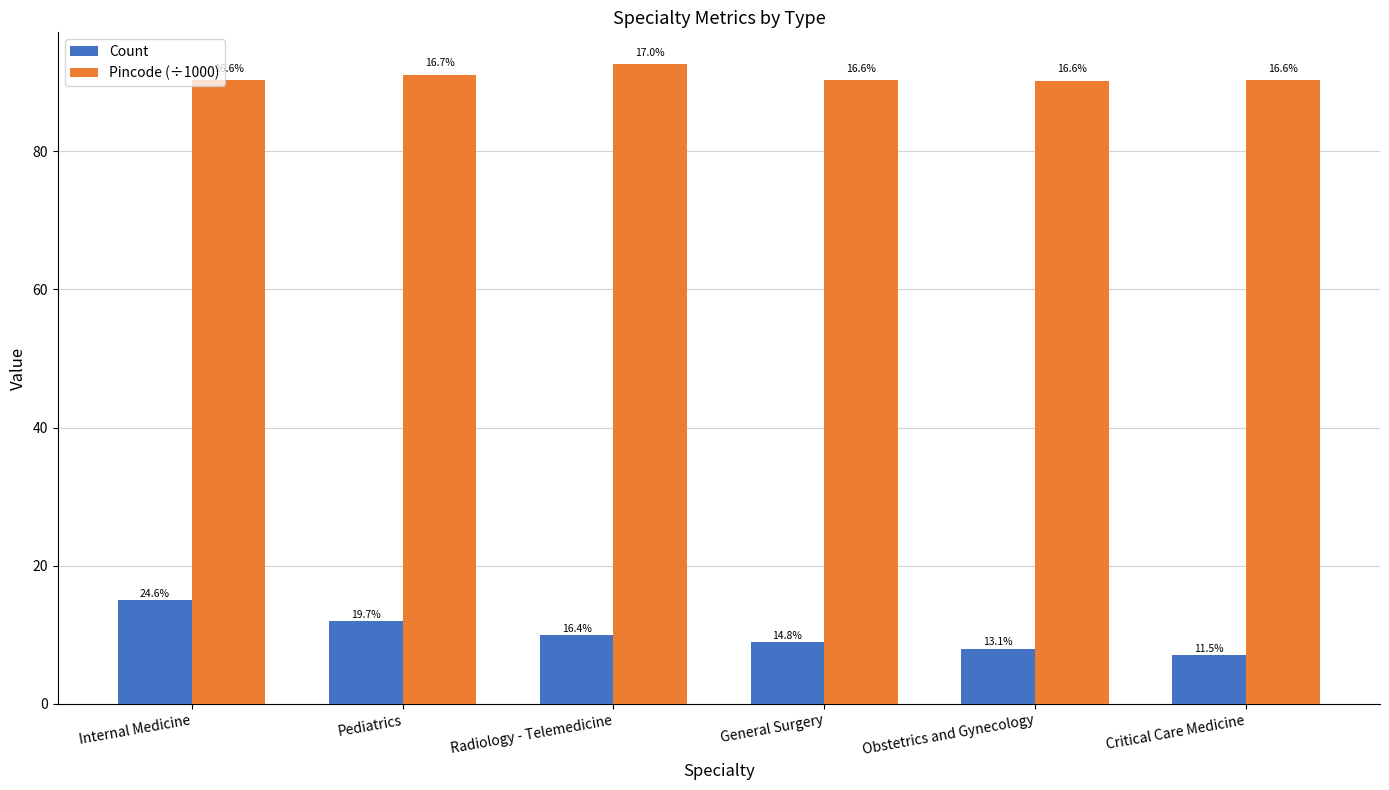

How many bars are there in total?

12